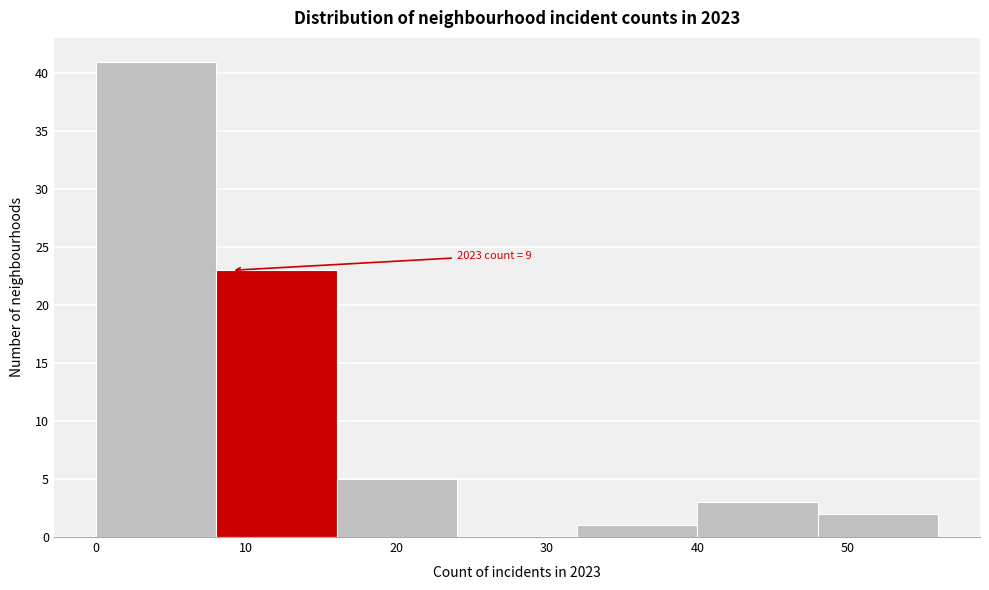

Which range on the x-axis has the tallest bar?

0 to 8